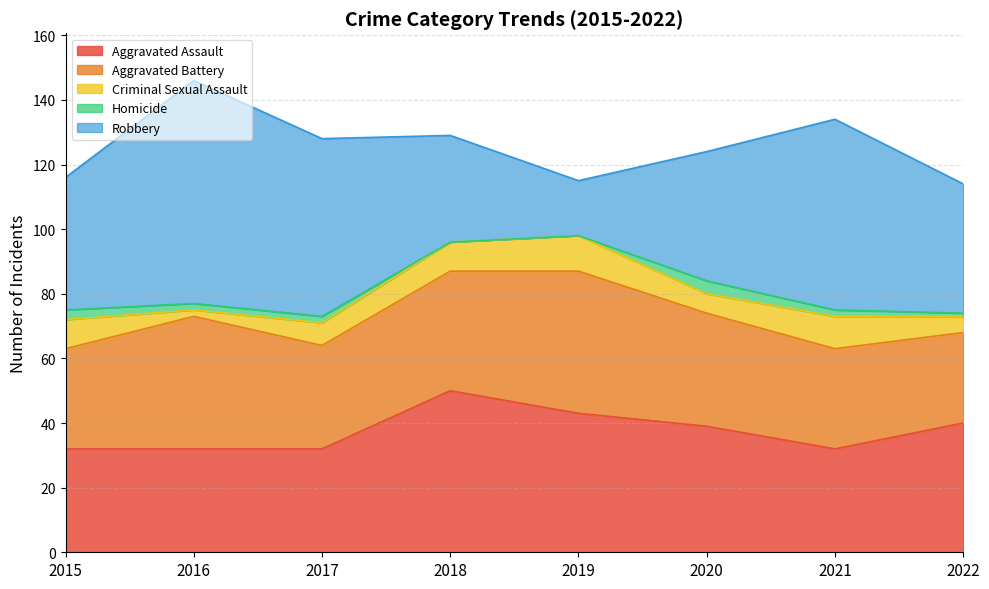

True or false: Aggravated Battery has a value of 41 at 2016.

True